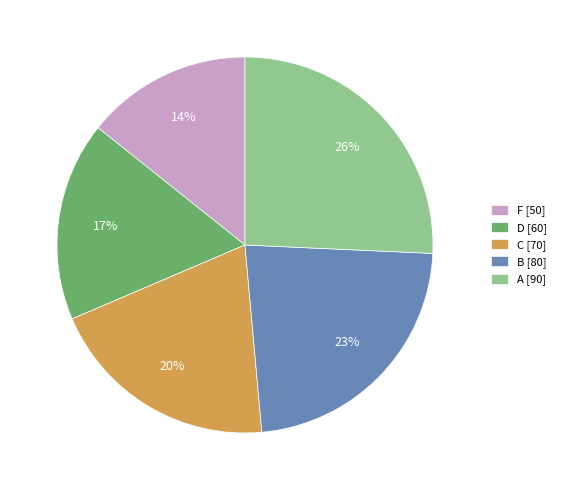

Approximately how many times larger is the value at B compared to F?

1.6